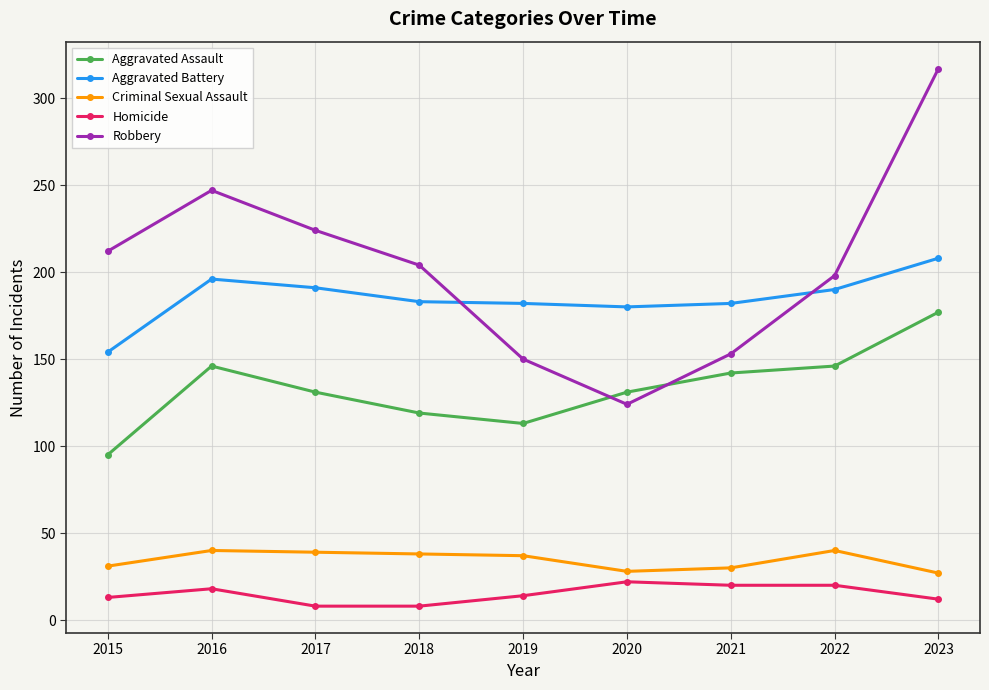

True or false: Homicide and Criminal Sexual Assault intersect in this chart.

False